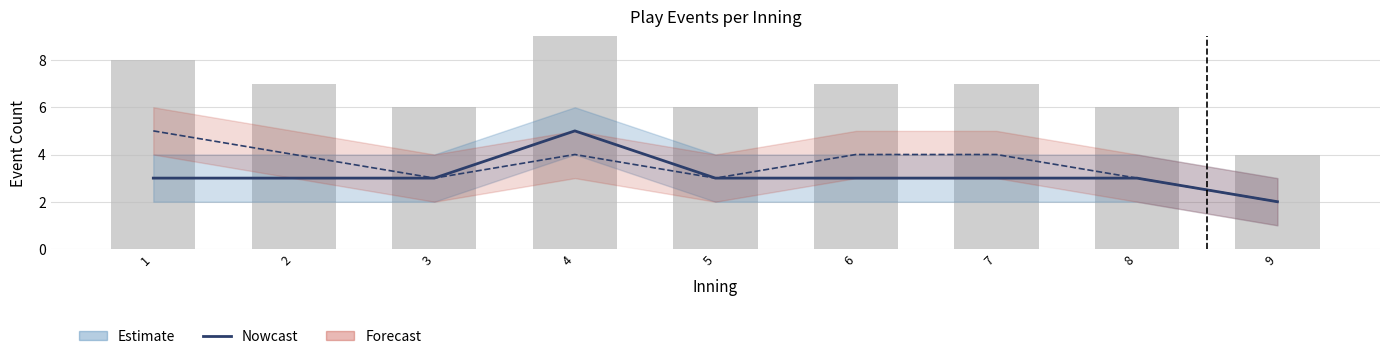

Does the chart contain any negative values?

No